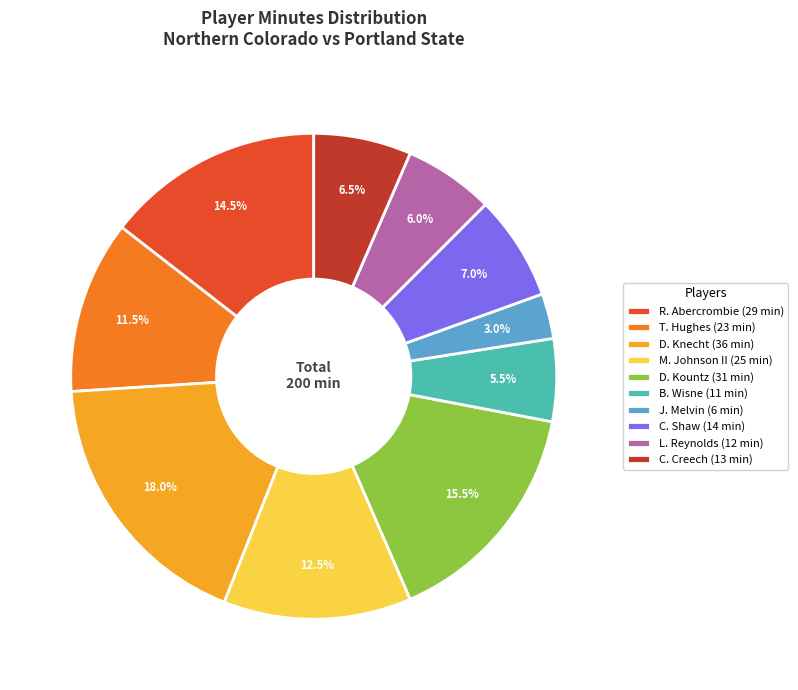

To the nearest percent, what is the average slice percentage?

10%